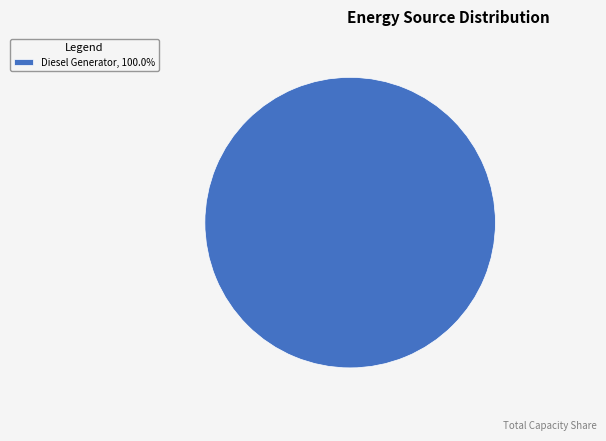

Is there any slice that represents more than half of the pie?

Yes